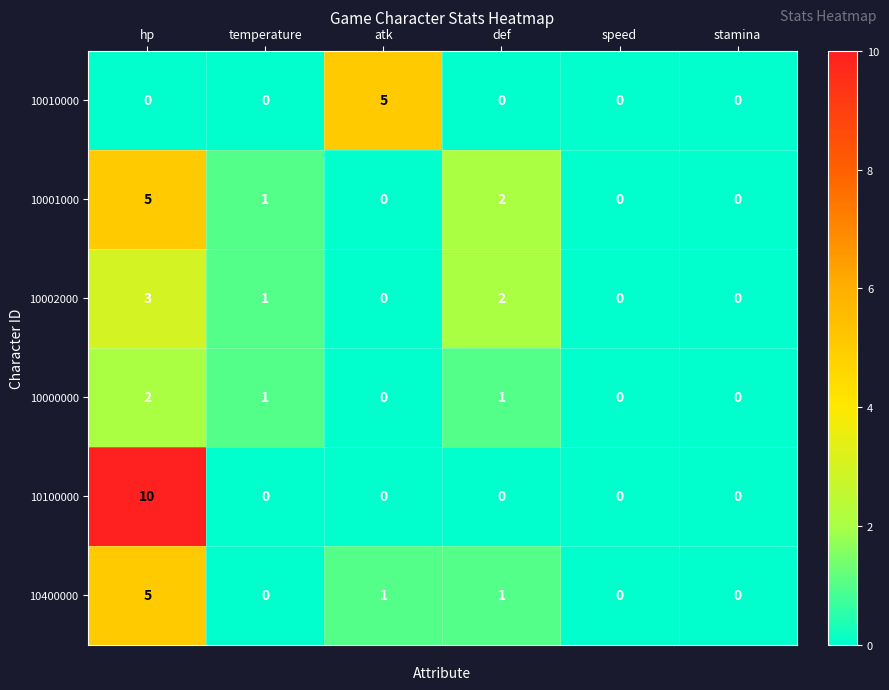

What is the spread (max minus min) of values at atk?

5